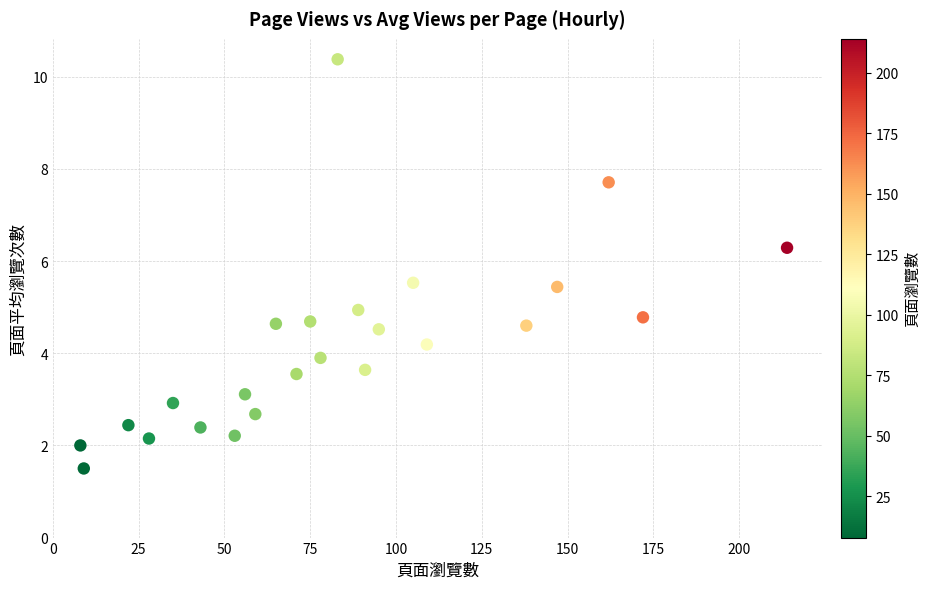

What is the range of Y values (max minus min)?

8.9